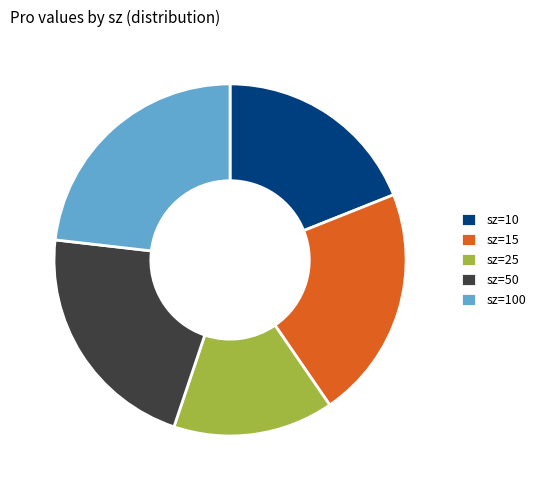

Which has a higher value, sz=10 or sz=100?

sz=100